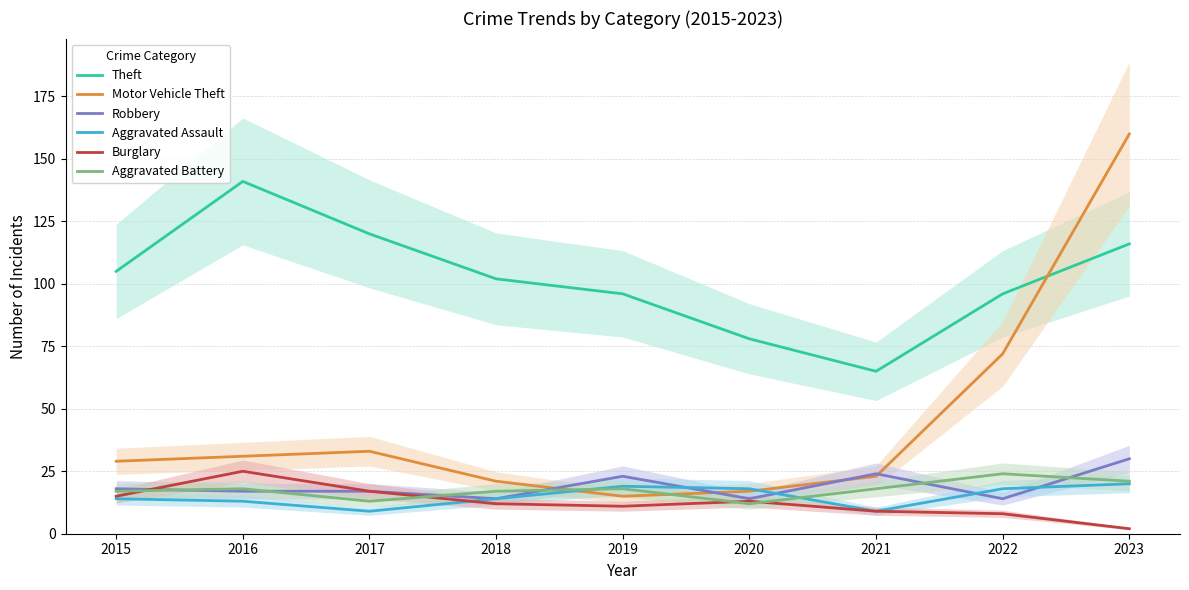

What is the minimum value shown in the chart?

2